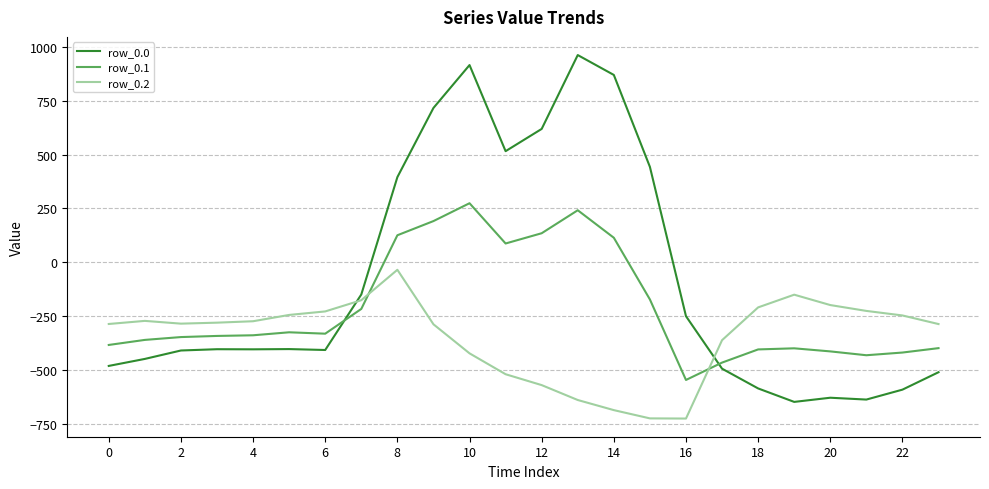

Which series has the largest total across all categories?

row_0.0